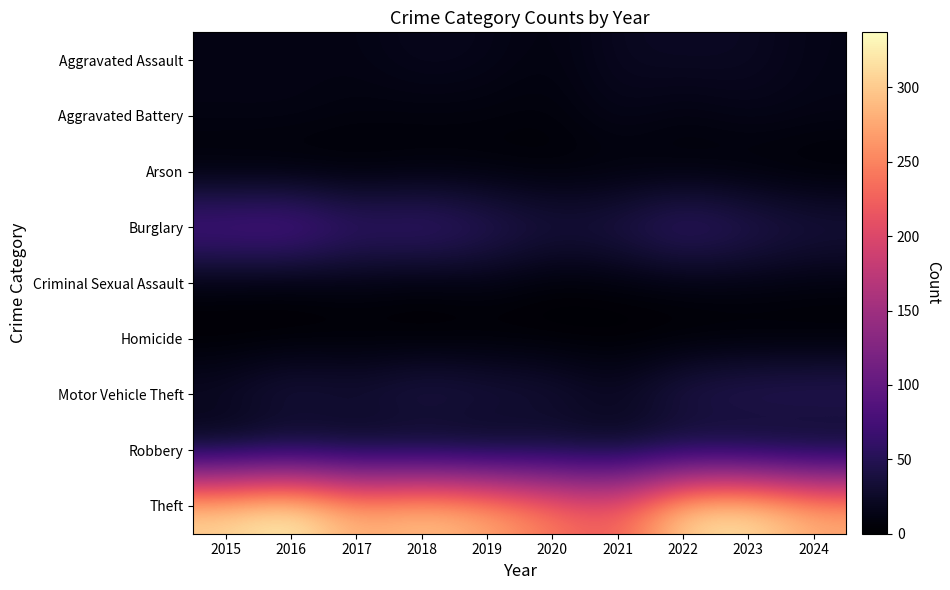

Reading right to left, what are all the values shown in this chart?

Aggravated Assault: 2024=14	2023=22	2022=23	2021=21	2020=9	2019=16	2018=19	2017=12	2016=13	2015=12
Aggravated Battery: 2024=13	2023=16	2022=9	2021=17	2020=6	2019=8	2018=8	2017=9	2016=13	2015=13
Arson: 2024=0	2023=2	2022=4	2021=4	2020=3	2019=4	2018=4	2017=1	2016=0	2015=1
Burglary: 2024=42	2023=54	2022=70	2021=47	2020=42	2019=58	2018=75	2017=67	2016=96	2015=90
Criminal Sexual Assault: 2024=8	2023=10	2022=8	2021=5	2020=2	2019=10	2018=4	2017=9	2016=3	2015=6
Homicide: 2024=0	2023=0	2022=0	2021=0	2020=1	2019=0	2018=0	2017=1	2016=1	2015=0
Motor Vehicle Theft: 2024=60	2023=58	2022=50	2021=23	2020=37	2019=43	2018=50	2017=36	2016=44	2015=27
Robbery: 2024=10	2023=12	2022=19	2021=16	2020=19	2019=9	2018=11	2017=13	2016=15	2015=8
Theft: 2024=281	2023=323	2022=314	2021=221	2020=245	2019=281	2018=300	2017=280	2016=337	2015=311